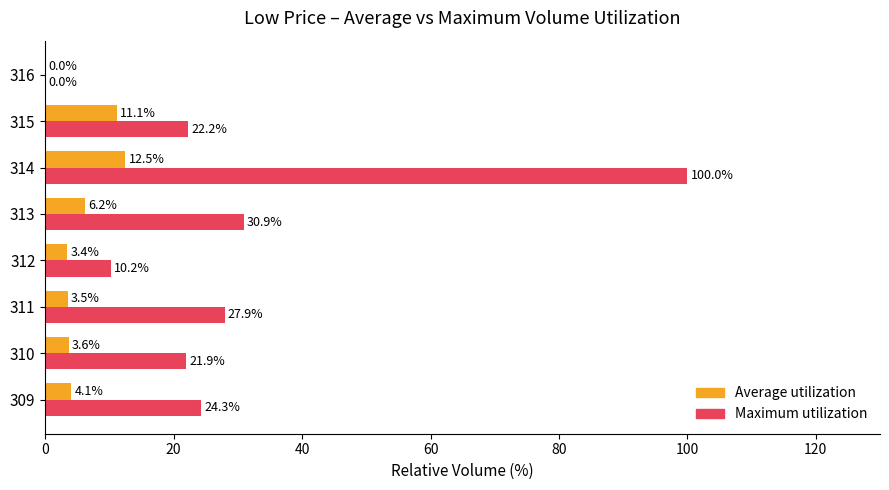

How many distinct data groups are displayed?

2